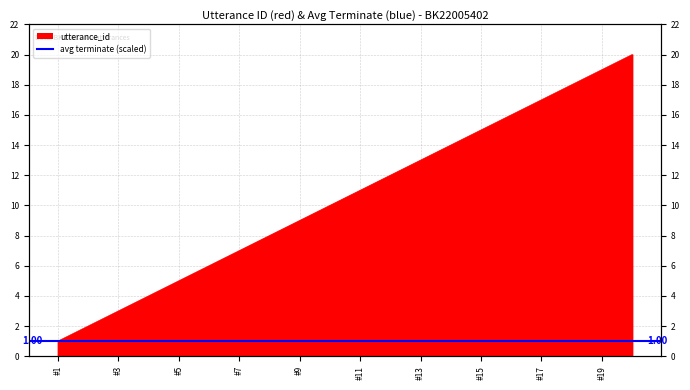

Rank the categories by value from lowest to highest.

2022-08-12 03:26:37 #1, 2022-08-12 03:26:37 #2, 2022-08-12 03:26:37 #3, 2022-08-12 03:26:37 #4, 2022-08-25 09:14:20 #5, 2022-08-12 03:26:37 #6, 2022-08-12 03:26:37 #7, 2022-08-12 03:26:37 #8, 2022-08-12 03:26:37 #9, 2022-08-12 03:26:37 #10, 2022-08-25 09:14:20 #11, 2022-08-12 03:26:37 #12, 2022-08-12 03:26:37 #13, 2022-08-12 03:26:37 #14, 2022-08-12 03:26:37 #15, 2022-08-12 03:26:37 #16, 2022-08-12 03:26:37 #17, 2022-08-12 03:26:37 #18, 2022-08-25 09:14:20 #19, 2022-08-25 10:14:19 #20